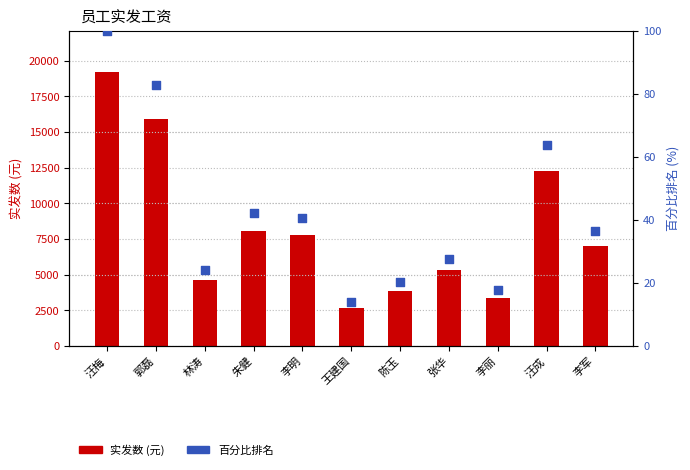

At which category is the sum across all series the highest?

汪梅